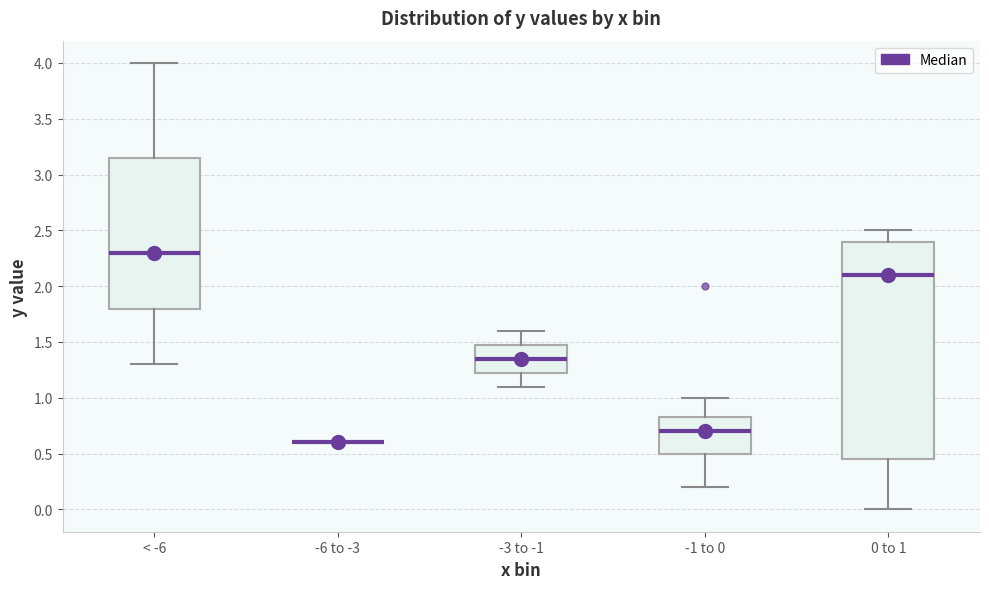

Where is the upper edge of the box for -3 to -1 on the y-axis? The values are not printed on the chart, so give them approximately, as read against the axis.

1.50